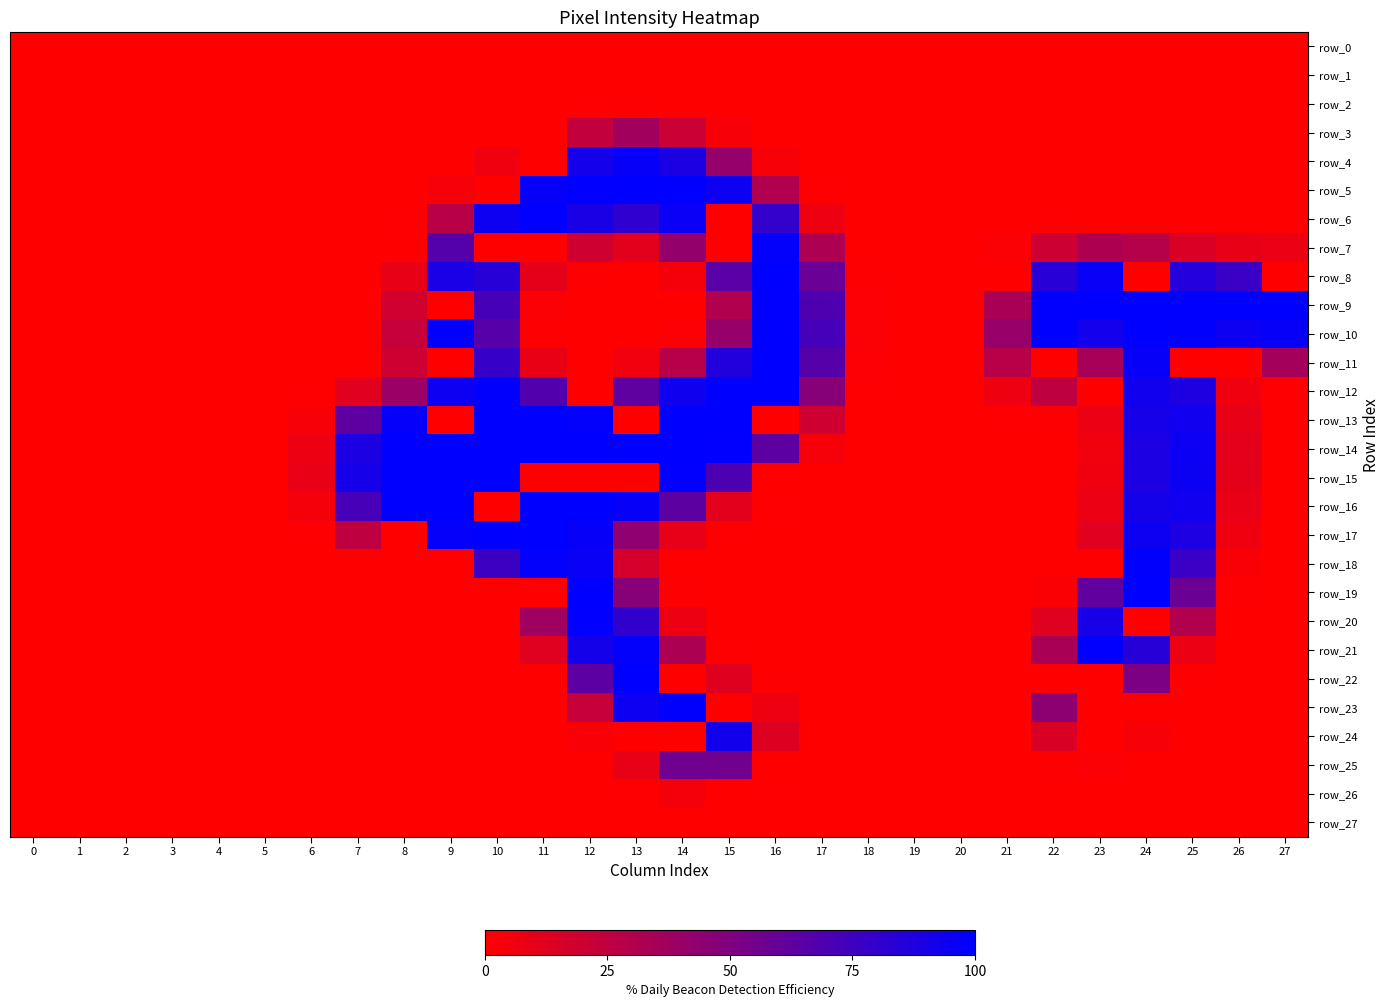

Between 24 and 25, which is larger?

24